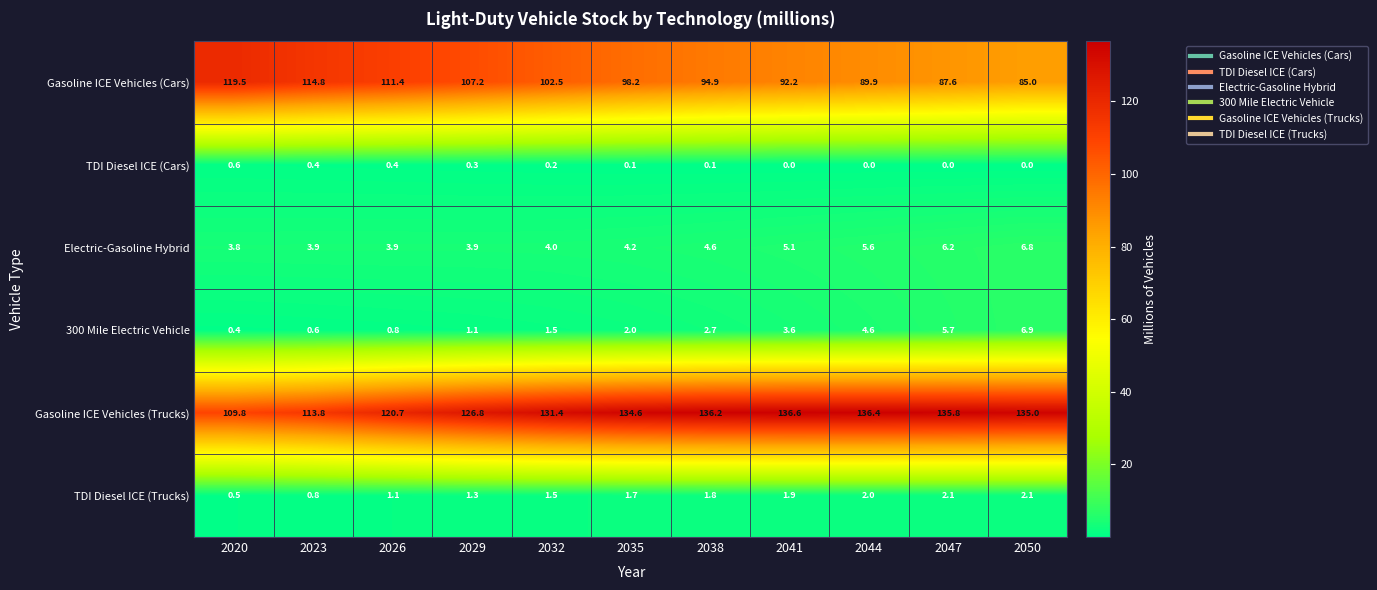

The value of Electric-Gasoline Hybrid at 2020 is 2.2. True or false?

False